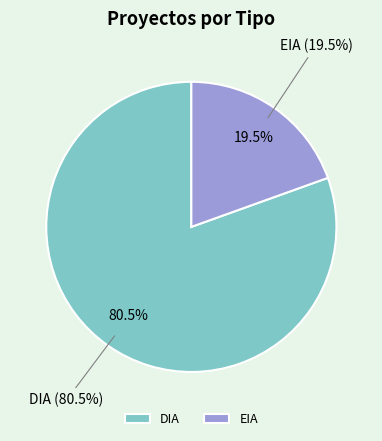

Which category has the smallest portion of the pie?

EIA